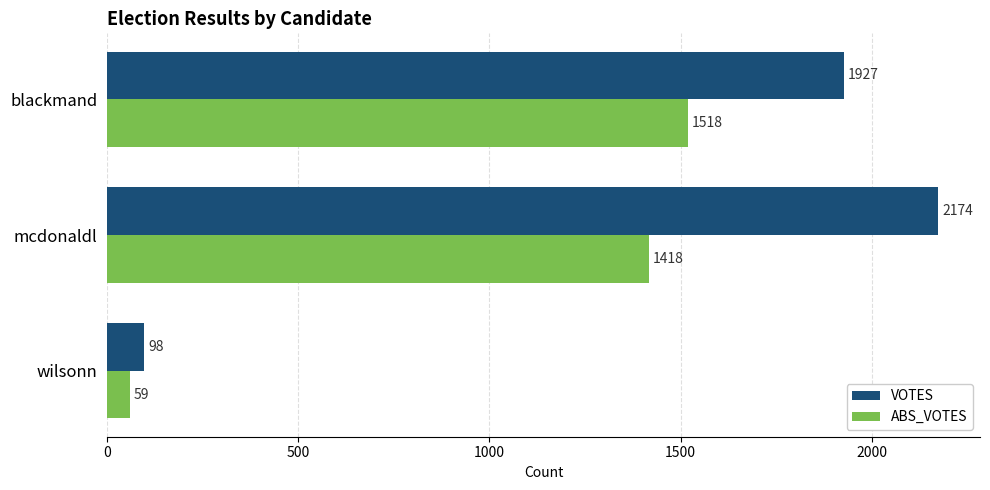

What is the difference between the VOTES values at mcdonaldl and blackmand?

247